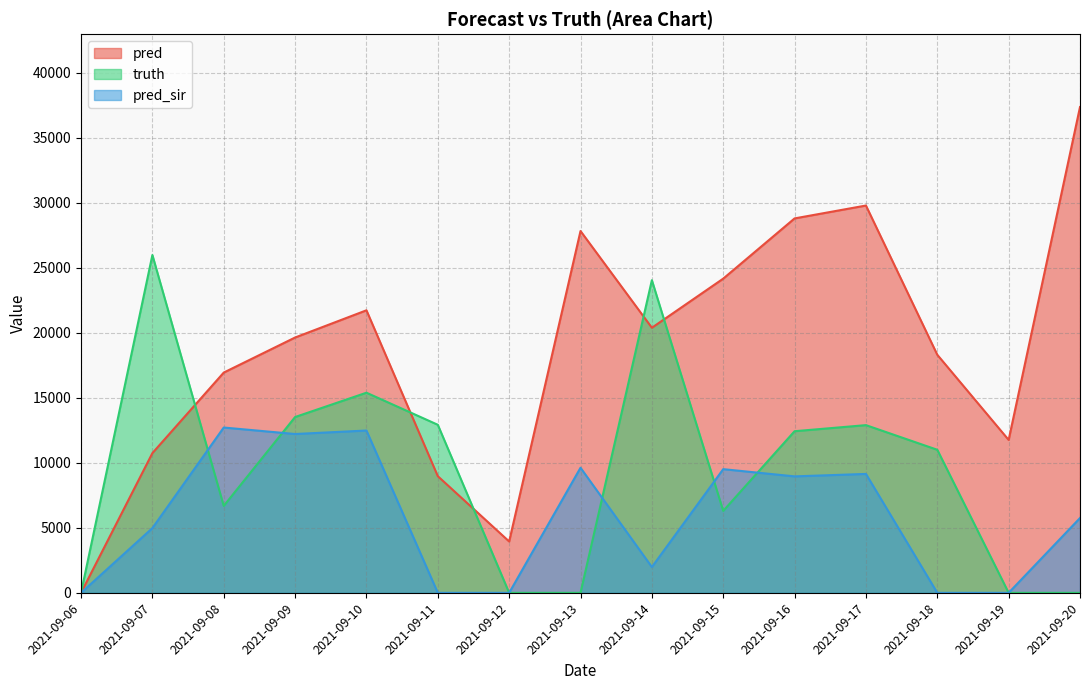

List the series in order of their overall mean, lowest first.

pred_sir, truth, pred